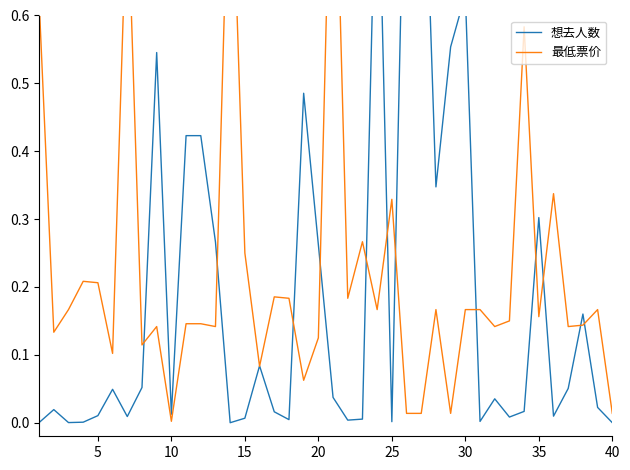

What is the difference between the maximum and second lowest values in the 想去人数 series?

1.0